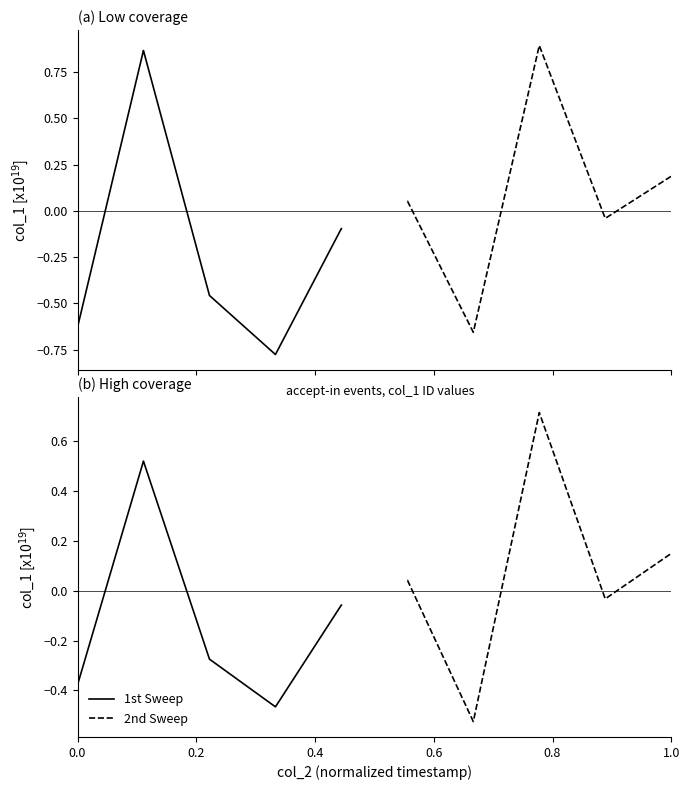

List the series in order of their overall mean, highest first.

2nd Sweep, 1st Sweep